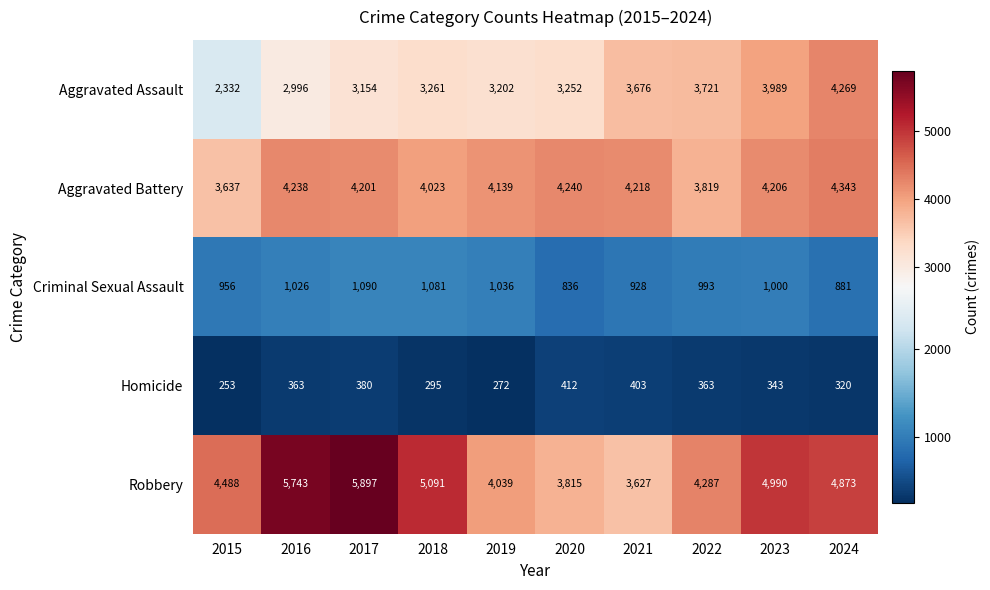

The value of Homicide at 2017 is 682. True or false?

False